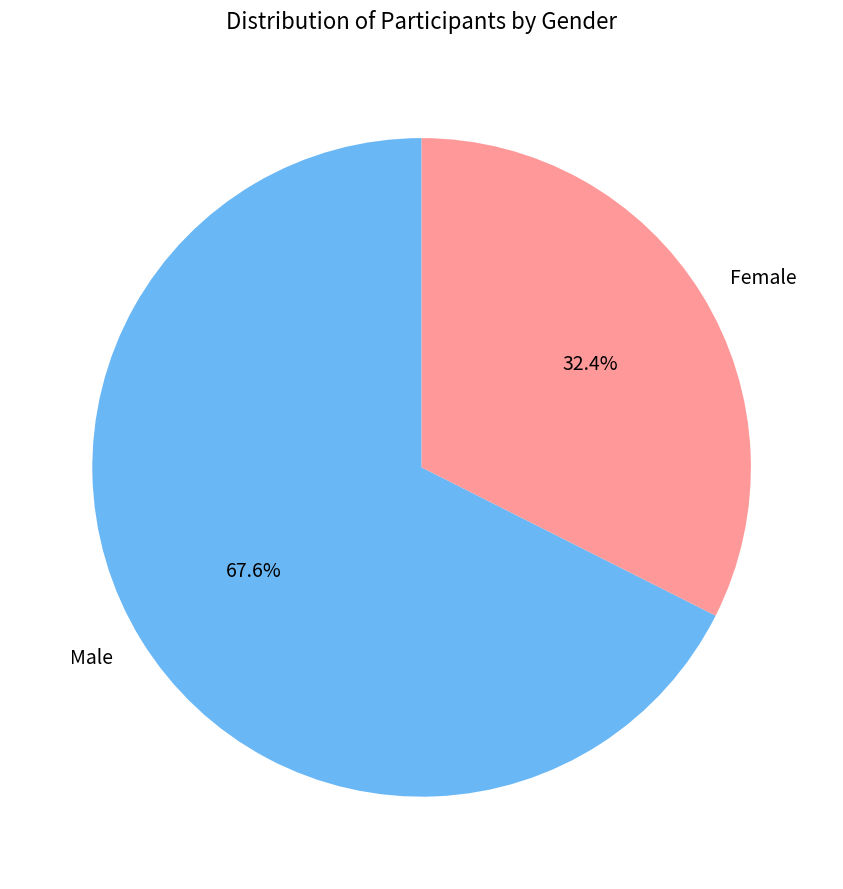

To the nearest percent, what portion does Male represent?

68%